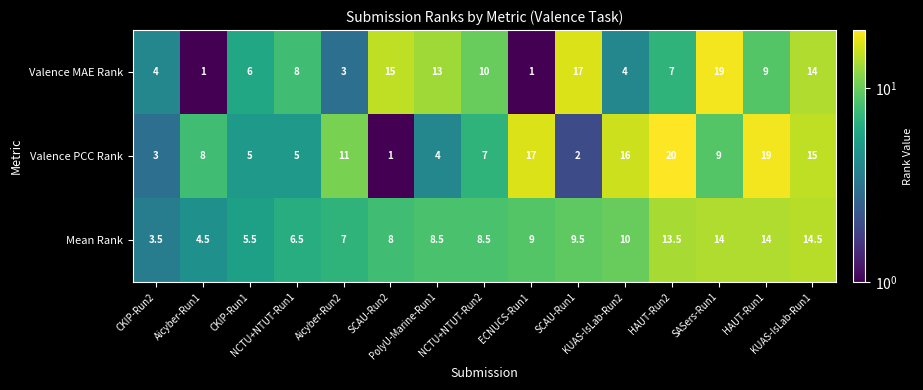

How many data points does each series have?

15